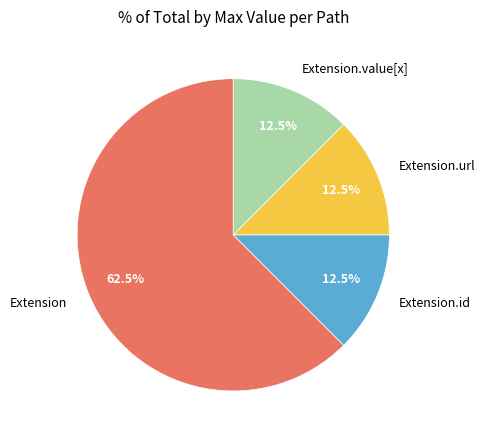

Which has a higher value, Extension or Extension.value[x]?

Extension